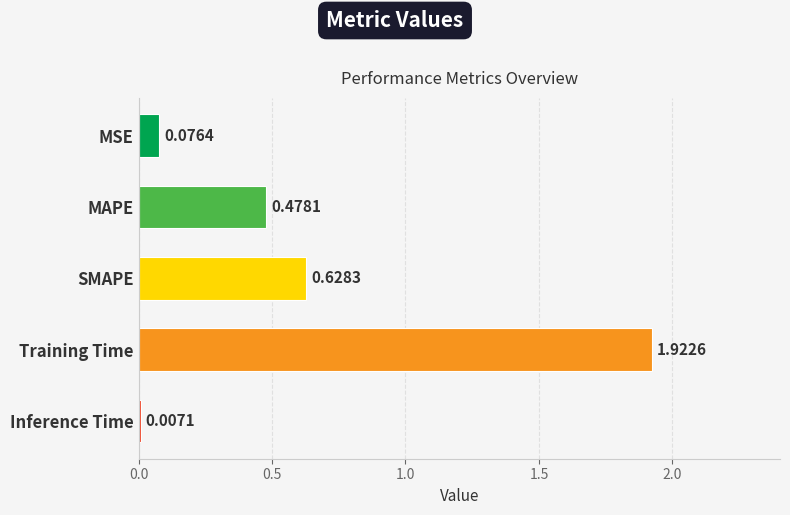

At which category does the chart reach its peak across all series?

Training Time